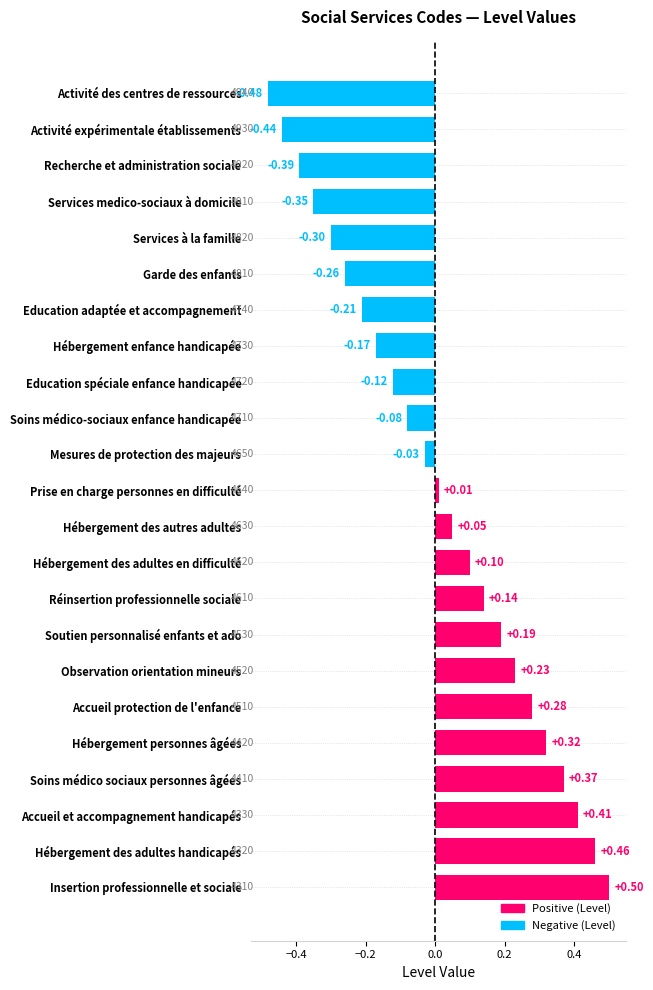

Rank the categories by value from highest to lowest.

Insertion professionnelle et sociale, Hébergement des adultes handicapés, Accueil et accompagnement handicapés, Soins médico sociaux personnes âgées, Hébergement personnes âgées, Accueil protection de l'enfance, Observation orientation mineurs, Soutien personnalisé enfants et ado, Réinsertion professionnelle sociale, Hébergement des adultes en difficulté, Hébergement des autres adultes, Prise en charge personnes en difficulté, Mesures de protection des majeurs, Soins médico-sociaux enfance handicapée, Education spéciale enfance handicapée, Hébergement enfance handicapée, Education adaptée et accompagnement, Garde des enfants, Services à la famille, Services medico-sociaux à domicile, Recherche et administration sociale, Activité expérimentale établissements, Activité des centres de ressources